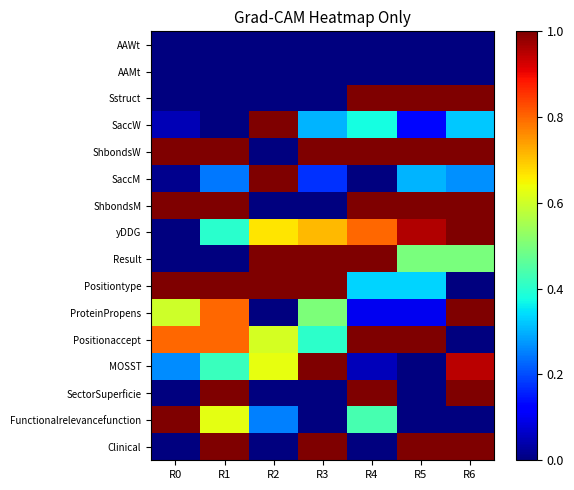

What is the greatest value displayed?

1.0